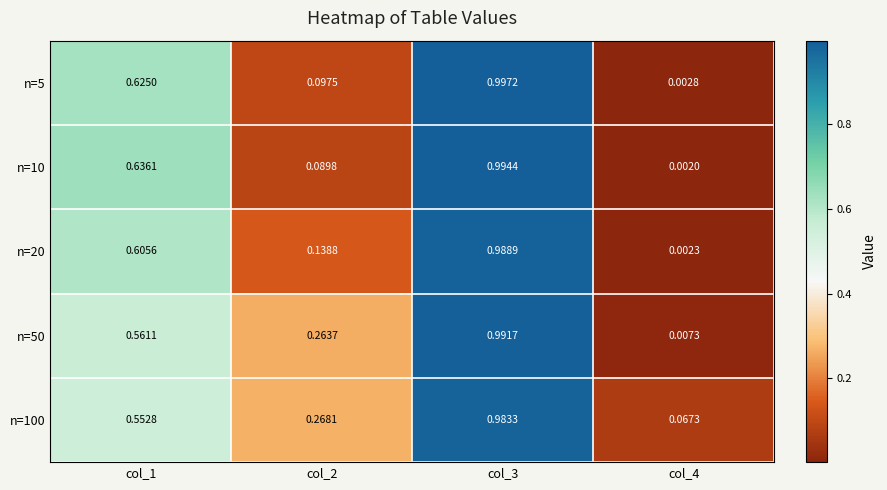

Is the value of n=100 at col_4 greater than the value of n=20 at col_3?

No